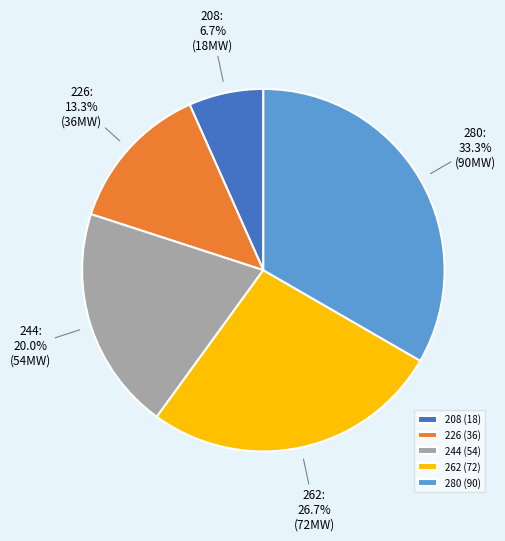

How many segments does this pie chart have?

5